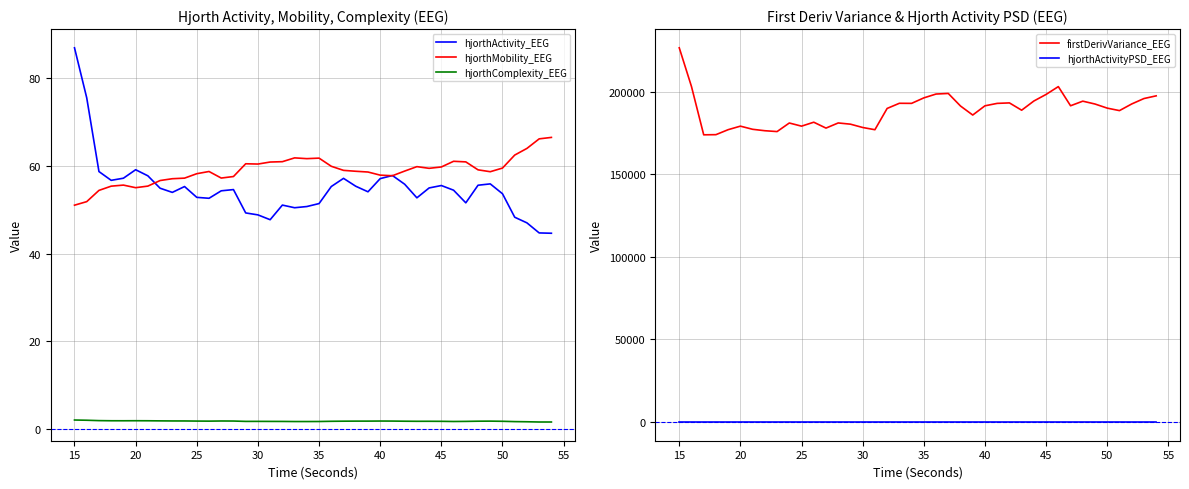

Which category has the highest value in the hjorthActivity_EEG series?

15